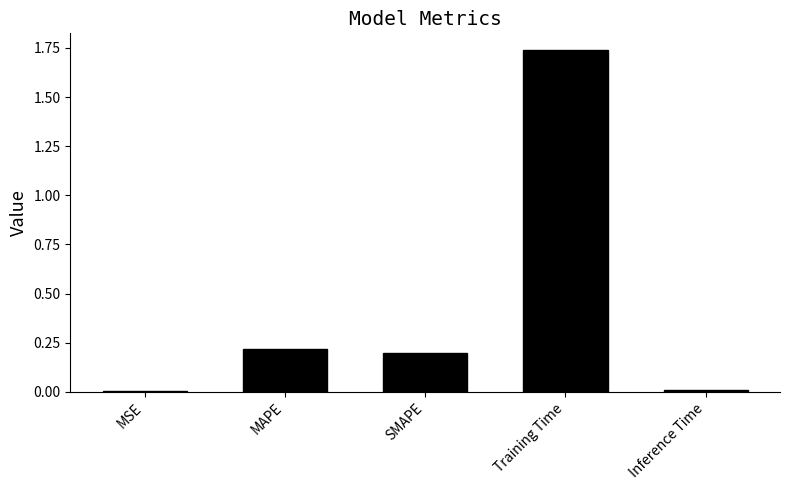

Which has a higher value, MSE or SMAPE?

SMAPE